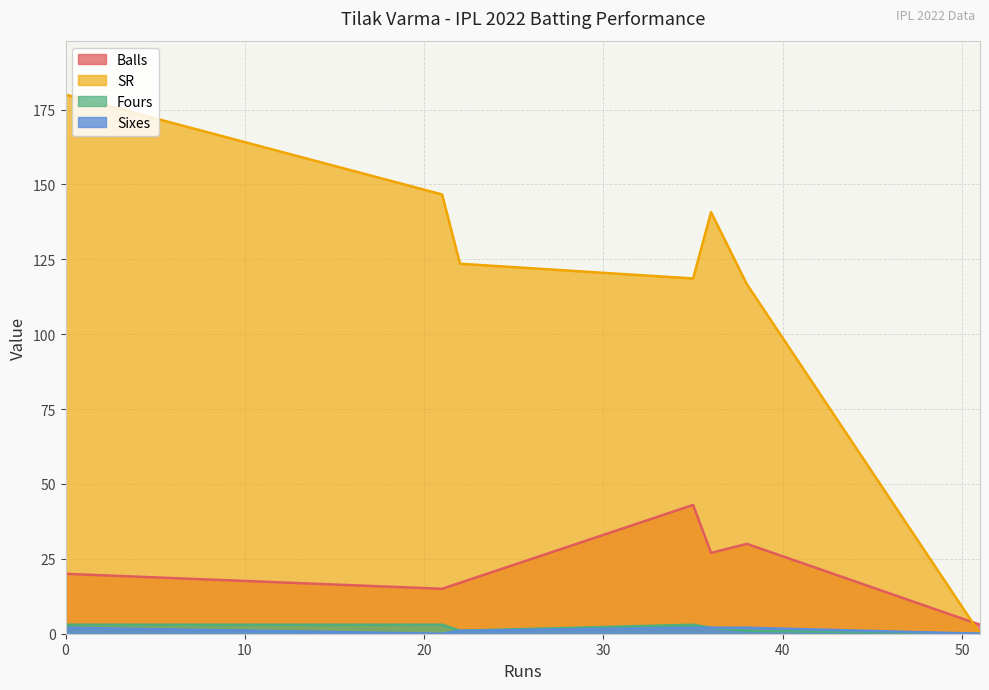

At which category does SR reach its first local peak?

36